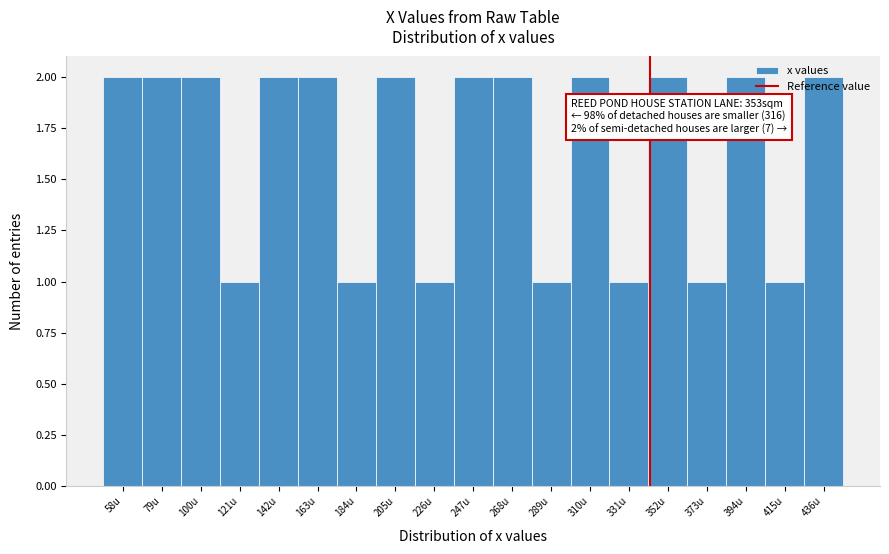

Is it true that the value at 436u is 1?

False